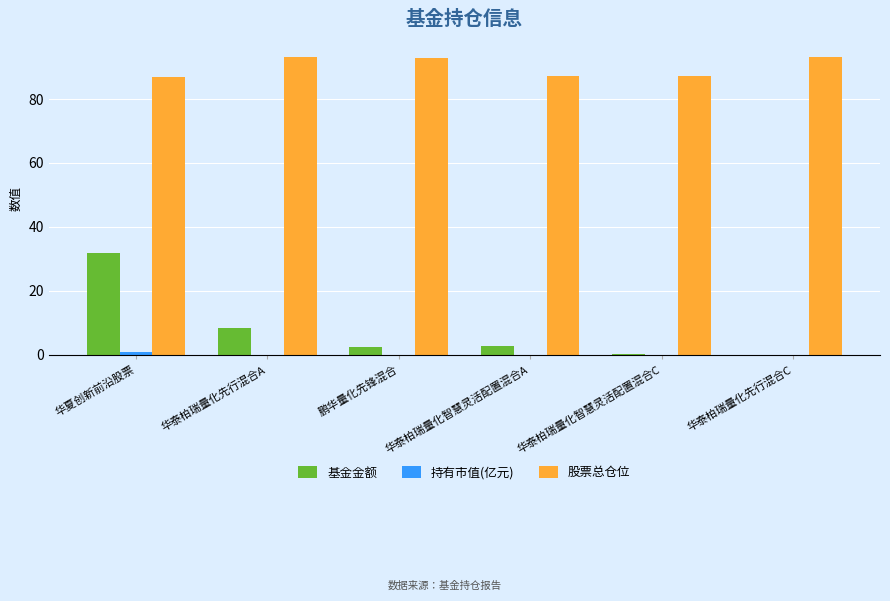

Read the 股票总仓位 value at 华泰柏瑞量化先行混合C.

93.2